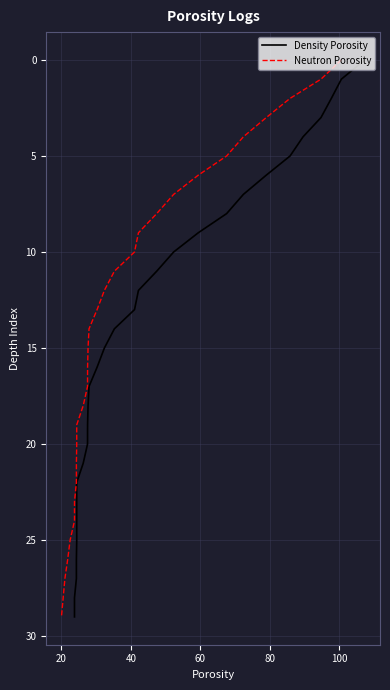

True or false: Neutron Porosity and Density Porosity cross at least once.

False